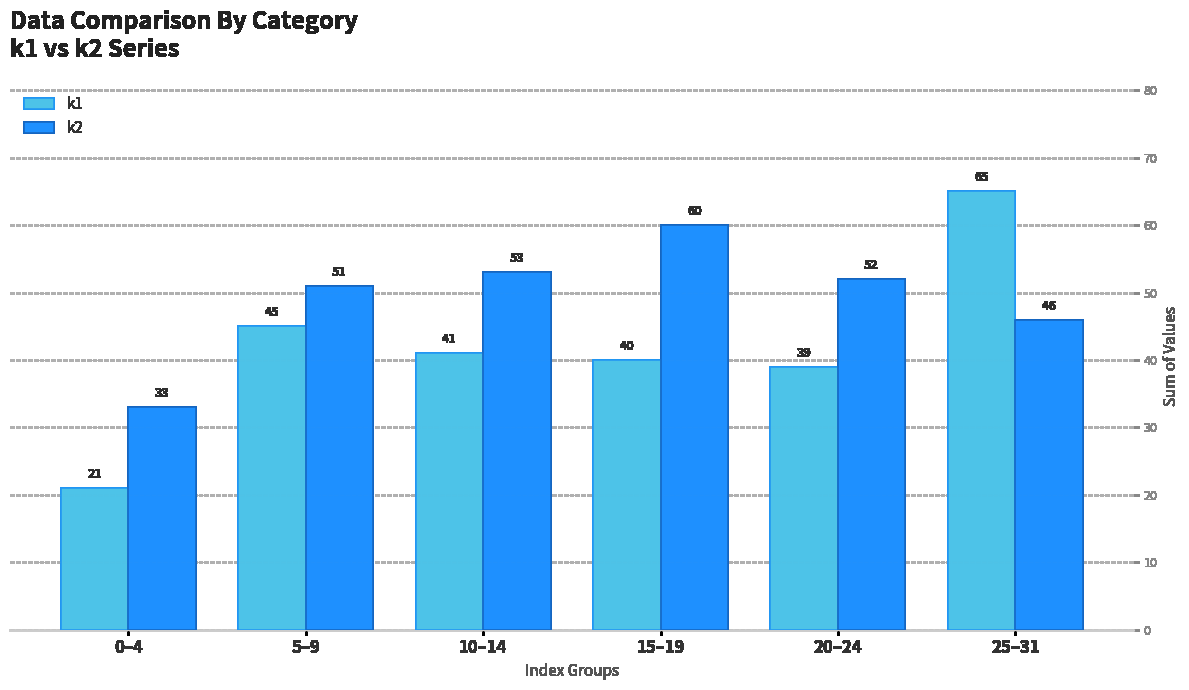

What is the average value of the k1 series?

42